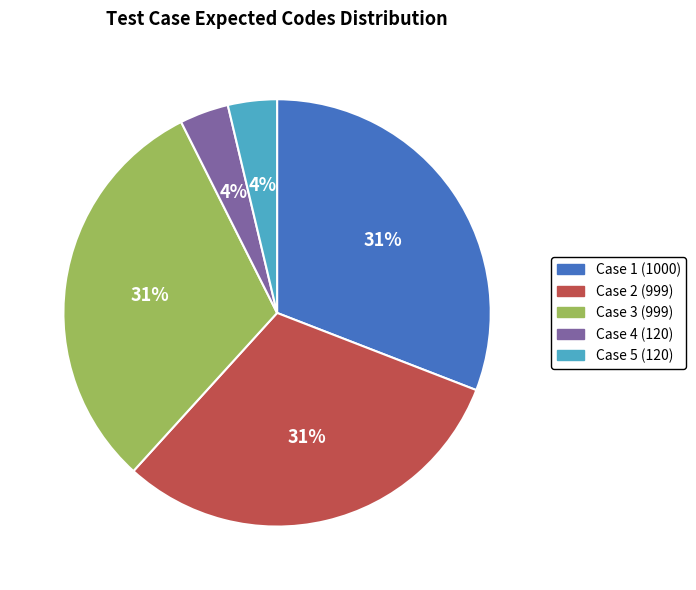

Count the number of slices in the pie.

5